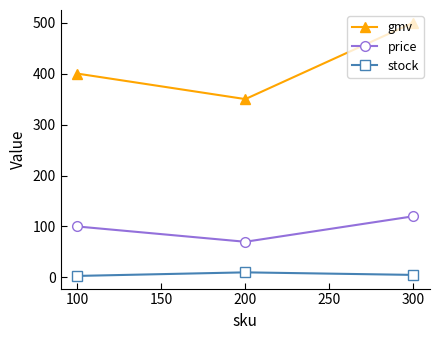

The value of price at 100 is 165. True or false?

False